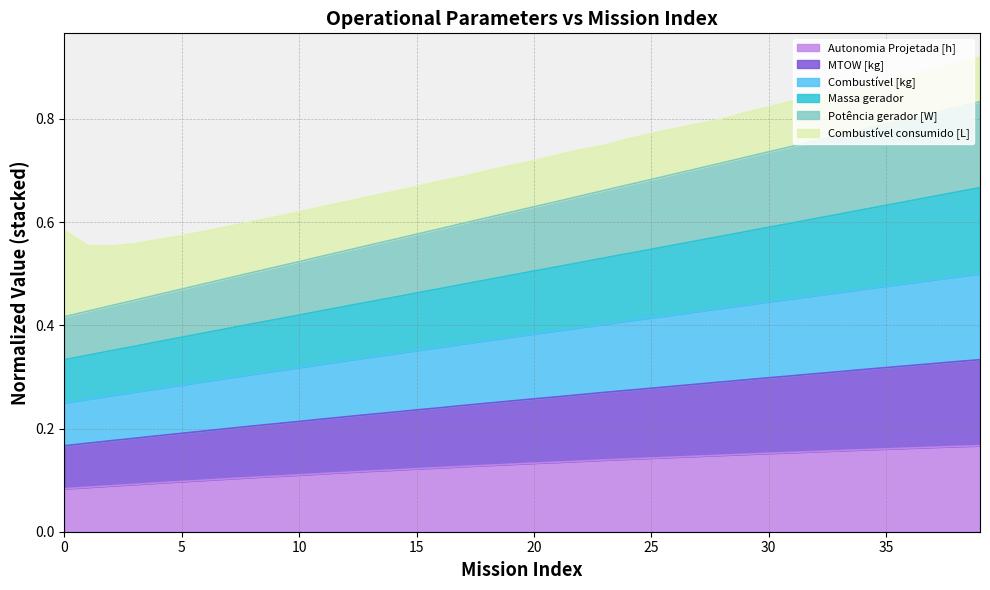

How many lines are shown in the chart?

6